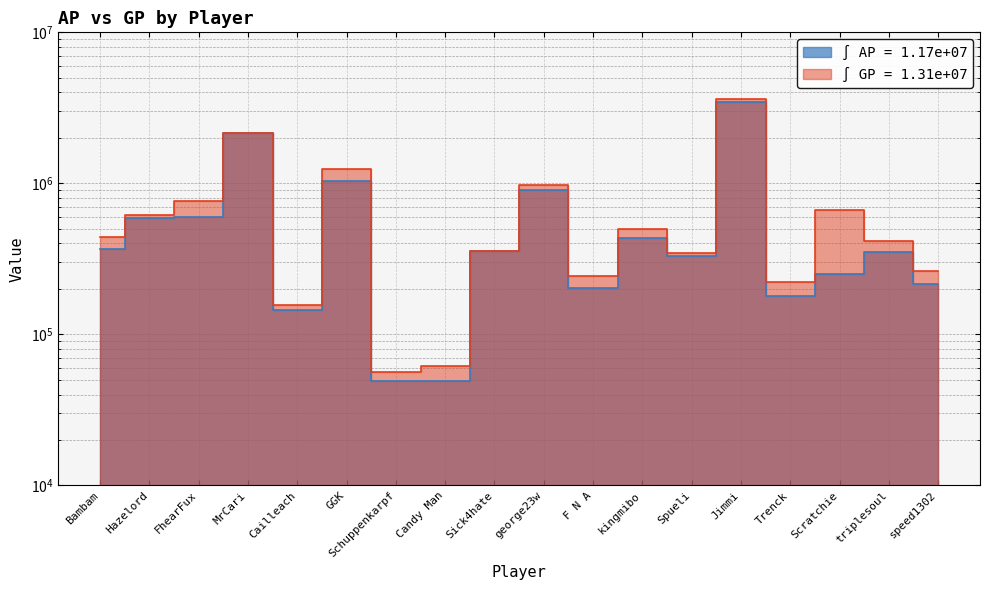

Which series has the largest total across all categories?

GP